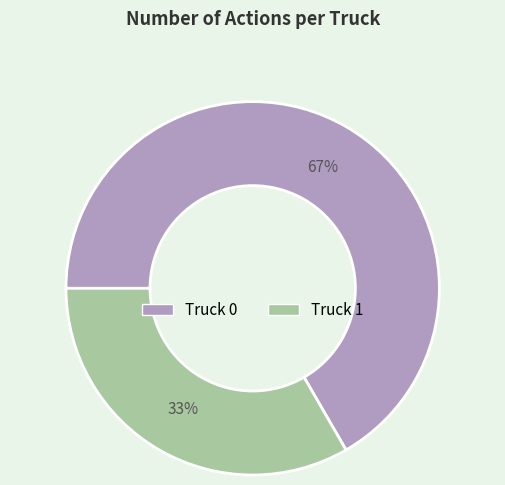

Which slice is the largest?

Truck 0